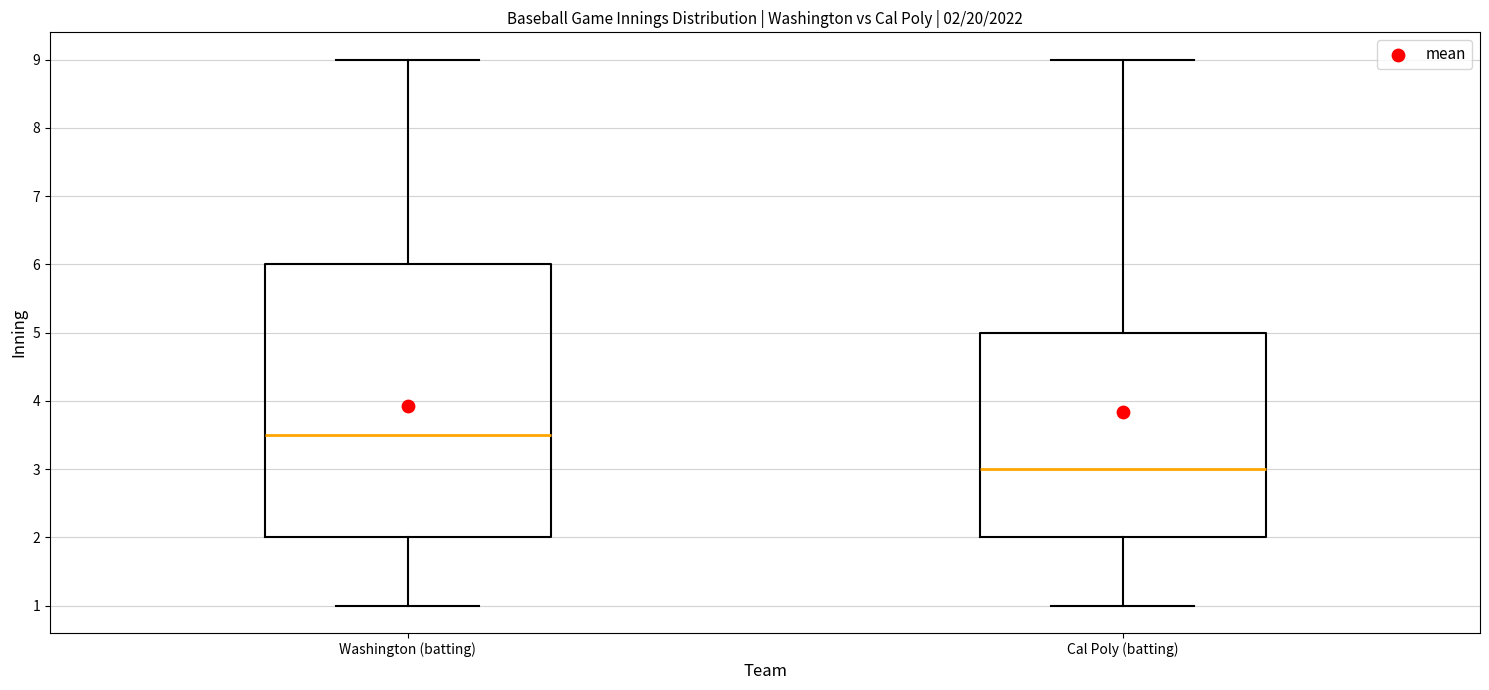

Which box has the highest median line?

Washington (batting)